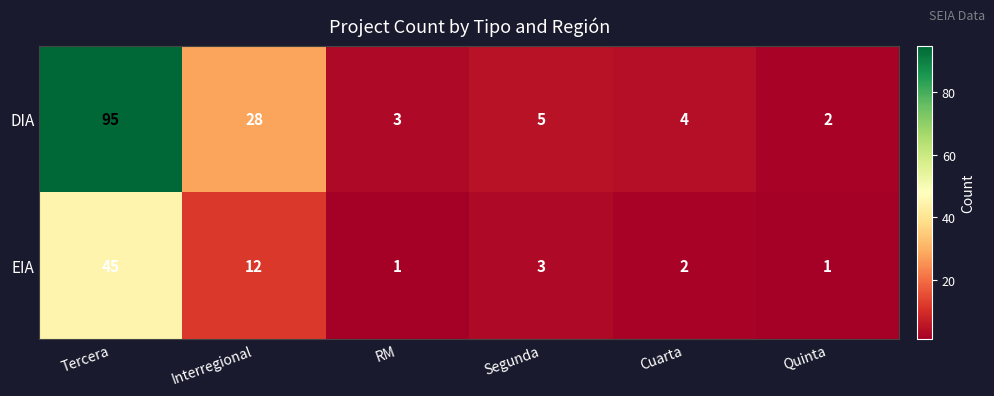

True or false: EIA has a value of 1 at RM.

True